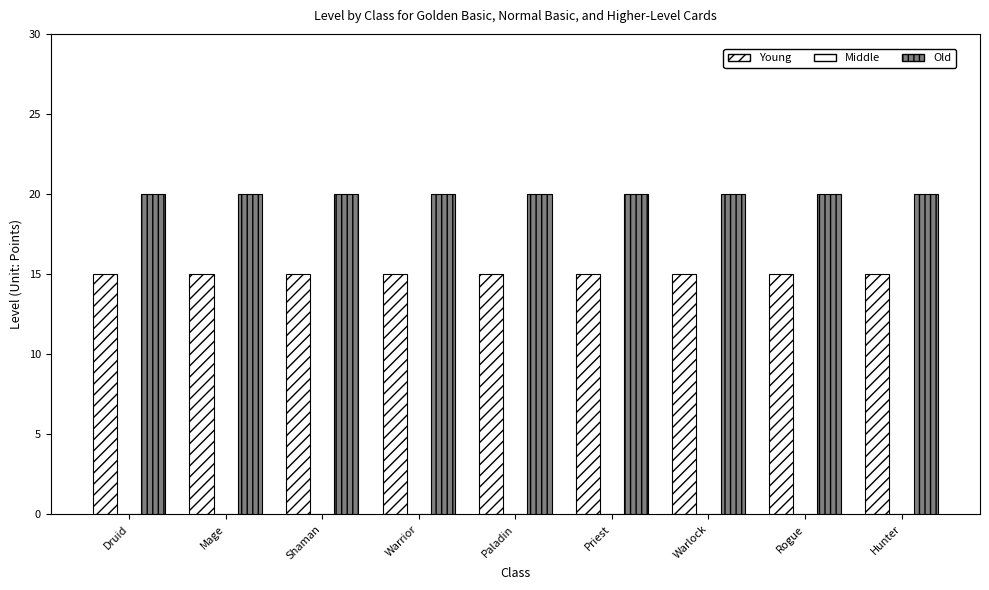

Reading right to left, list all the values displayed in this chart.

Young: 15	15	15	15	15	15	15	15	15
Middle: 0	0	0	0	0	0	0	0	0
Old: 20	20	20	20	20	20	20	20	20